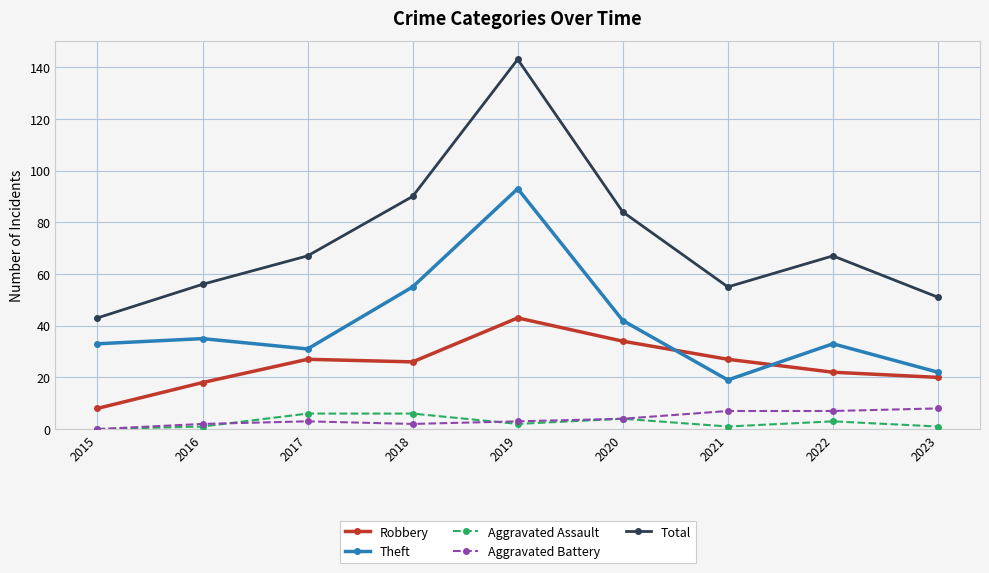

Reading left to right, list all the values displayed in this chart.

Robbery: 2015=8	2016=18	2017=27	2018=26	2019=43	2020=34	2021=27	2022=22	2023=20
Theft: 2015=33	2016=35	2017=31	2018=55	2019=93	2020=42	2021=19	2022=33	2023=22
Aggravated Assault: 2015=0	2016=1	2017=6	2018=6	2019=2	2020=4	2021=1	2022=3	2023=1
Aggravated Battery: 2015=0	2016=2	2017=3	2018=2	2019=3	2020=4	2021=7	2022=7	2023=8
Total: 2015=43	2016=56	2017=67	2018=90	2019=143	2020=84	2021=55	2022=67	2023=51